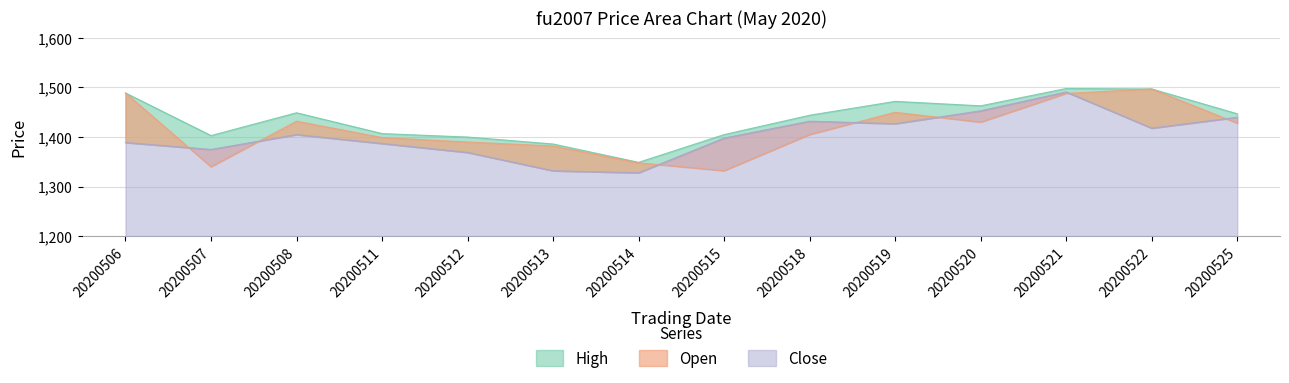

How many data points does each series have?

14